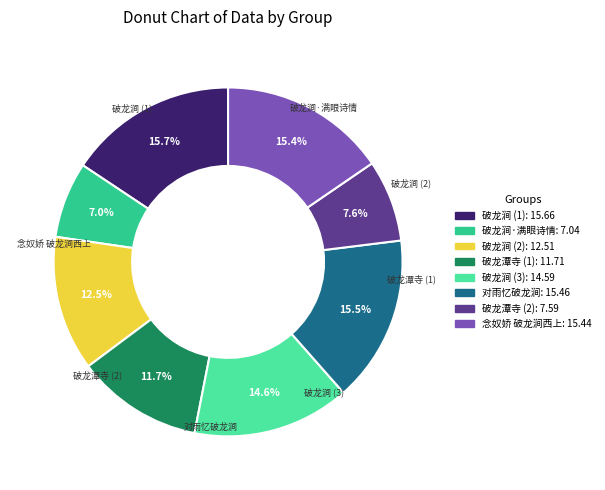

Which category has the biggest portion of the pie?

破龙涧